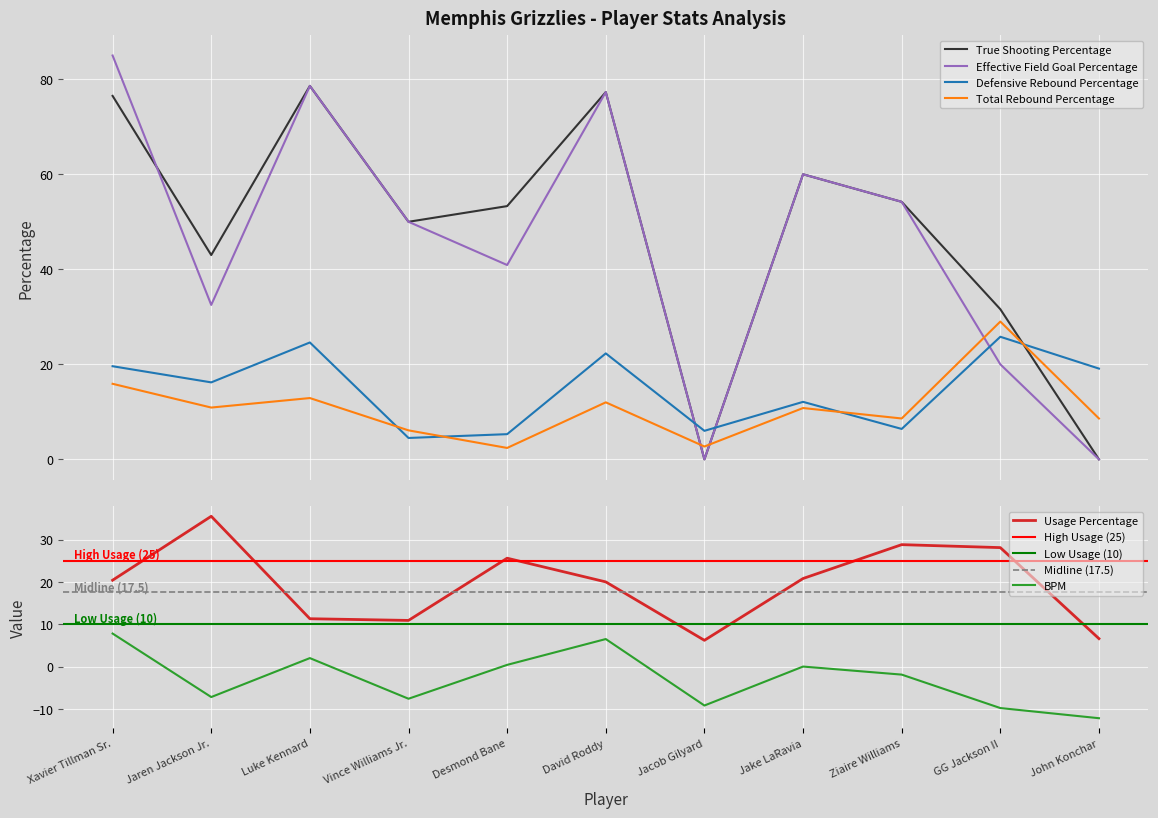

What is the approximate value of True Shooting Percentage at Ziaire Williams?

54.2